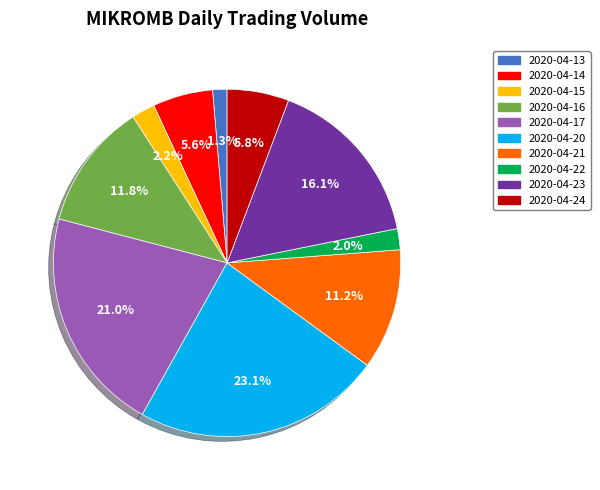

Which slice is the smallest?

2020-04-13